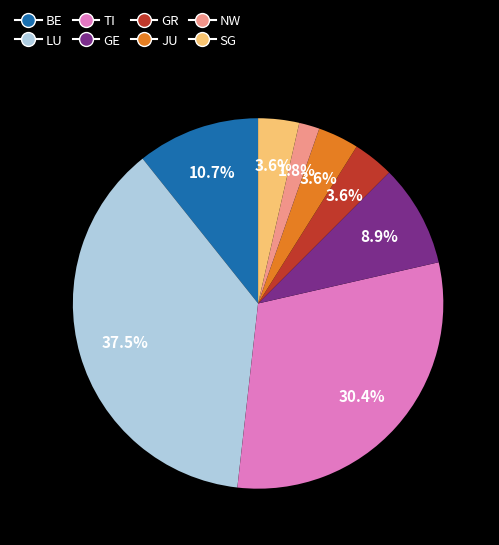

Which slice is the smallest?

NW